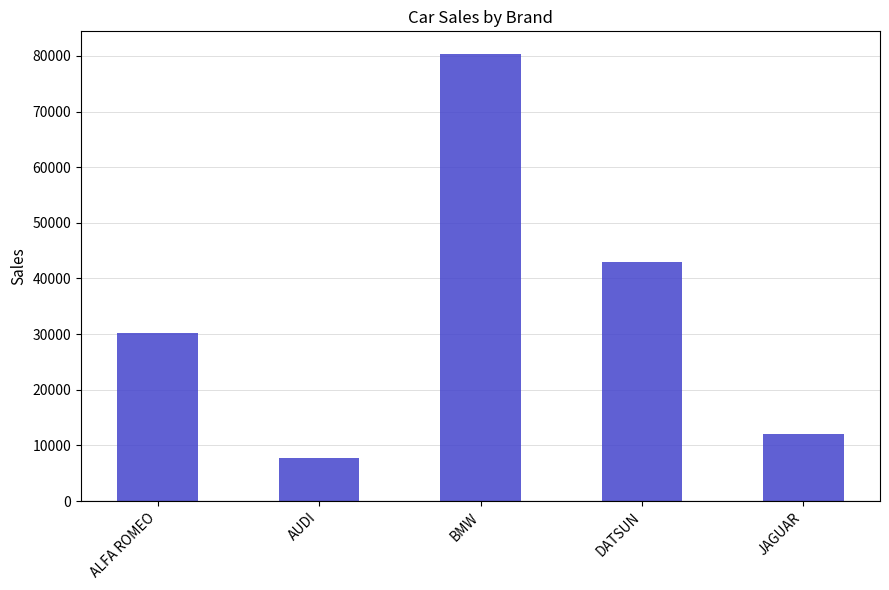

How many categories are shown in the chart?

5